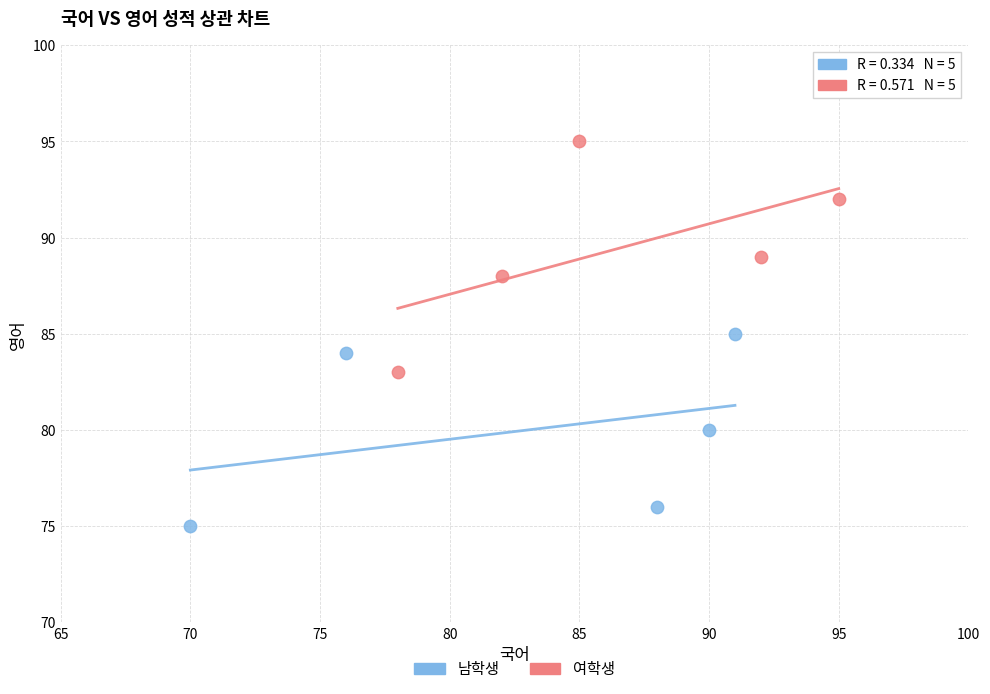

Which series contains the lowest Y value?

남학생